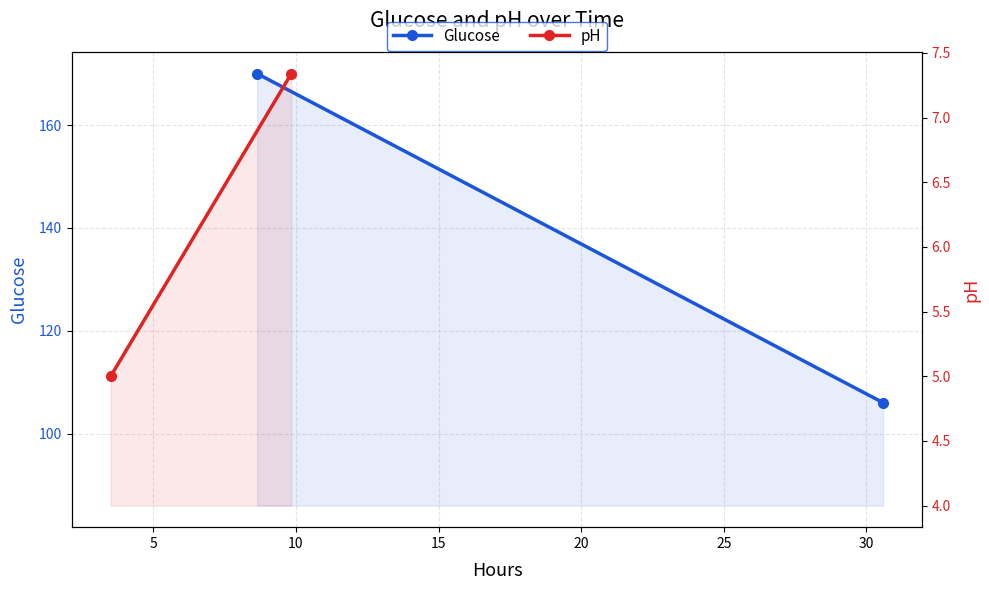

How many distinct data groups are displayed?

2